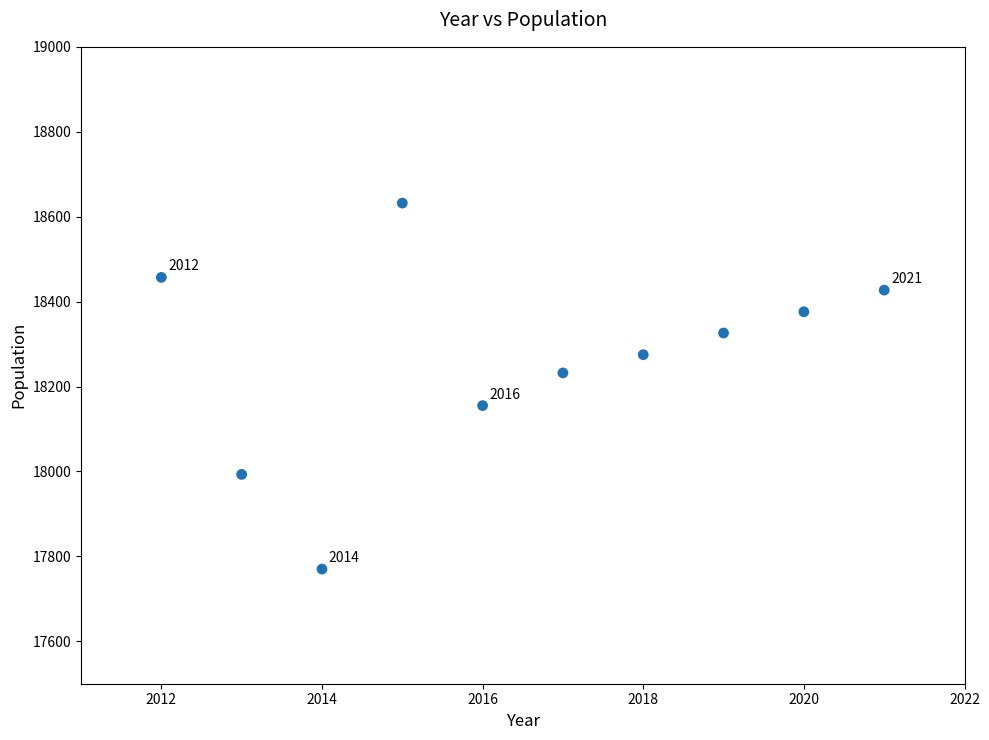

What Y value in the scatter plot is closest to 18201?

18232